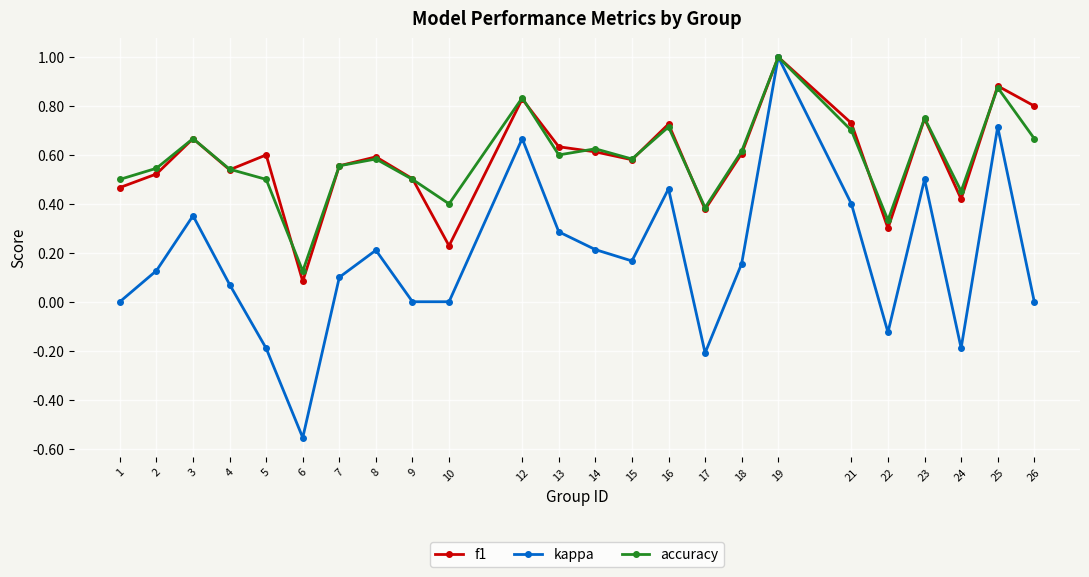

Is it true that kappa equals -0.6 at 1?

False